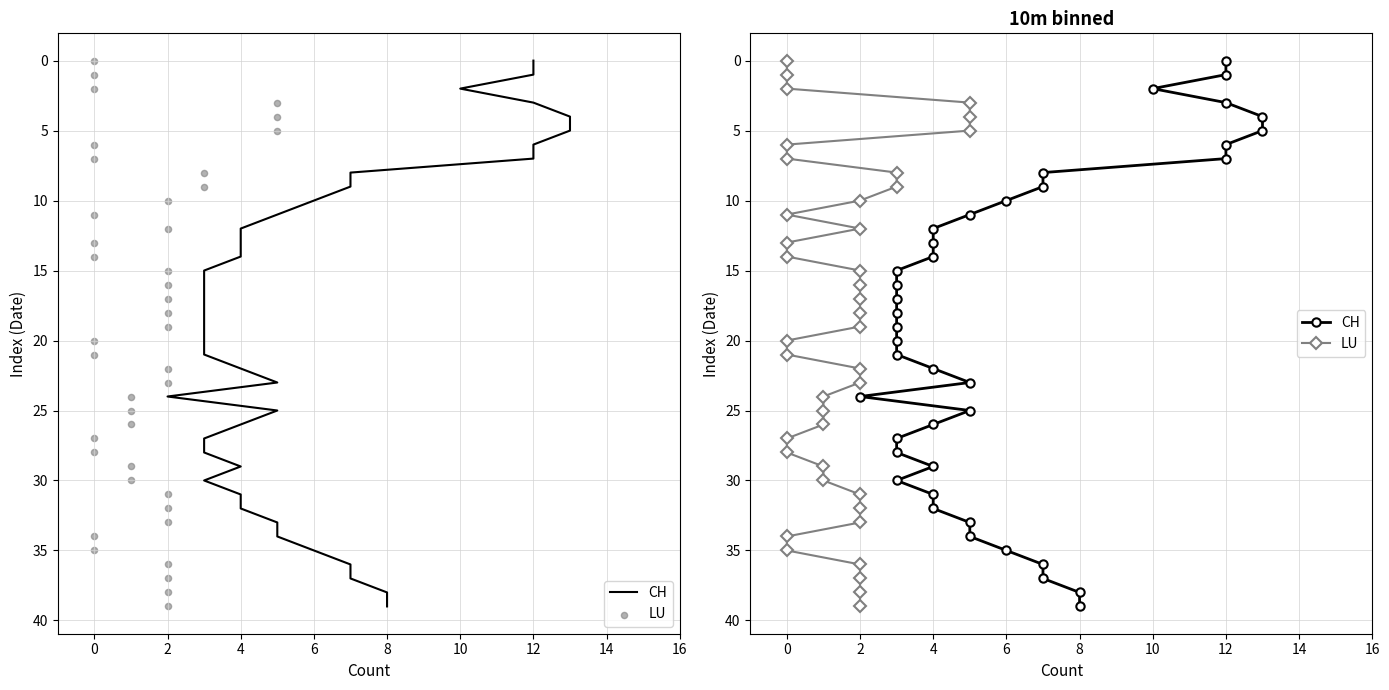

Which series contains the highest Y value?

CH